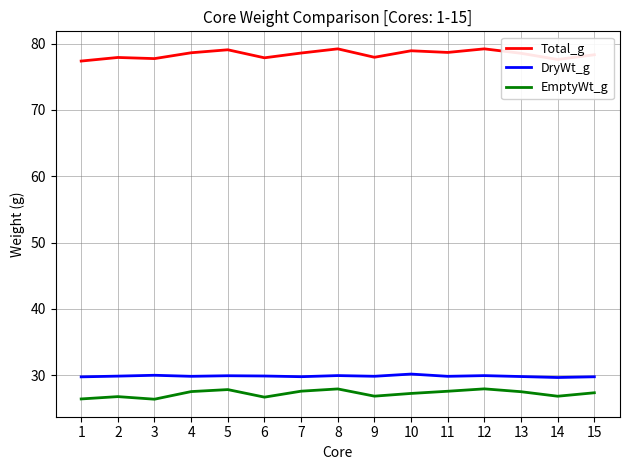

Is the value of Total_g at 5 greater than the value of EmptyWt_g at 3?

Yes